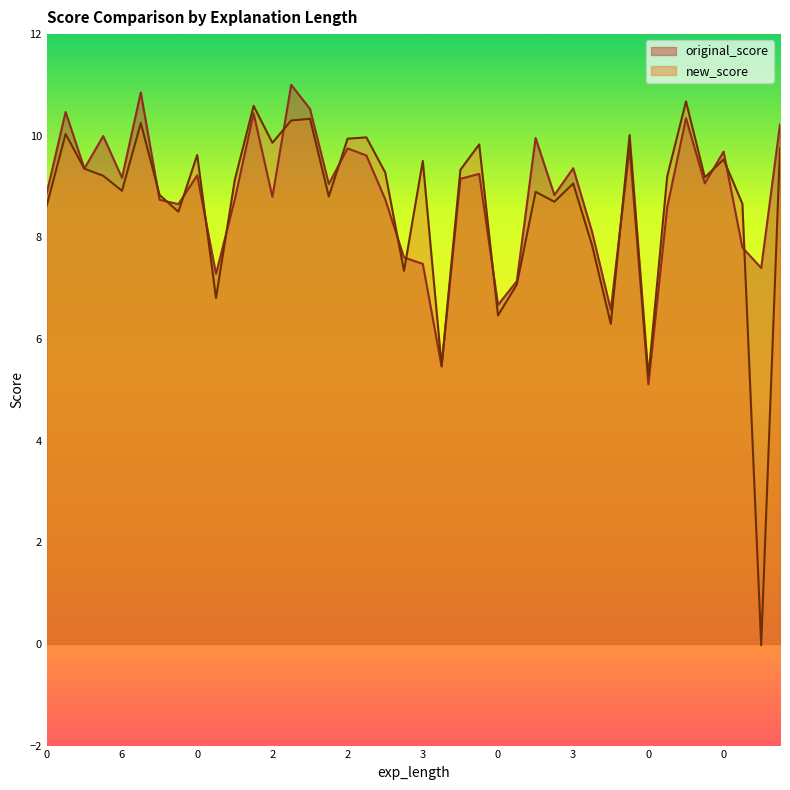

Reading left to right, extract all data points from this chart.

original_score: 8.9	10.5	9.4	10.0	9.2	10.9	8.7	8.7	9.2	7.3	8.7	10.4	8.8	11.0	10.5	9.1	9.8	9.6	8.8	7.6	7.5	5.5	9.2	9.2	6.7	7.1	10.0	8.8	9.4	8.1	6.6	9.8	5.1	8.6	10.3	9.1	9.7	7.8	7.4	10.2
new_score: 8.6	10.0	9.4	9.2	8.9	10.2	8.8	8.5	9.6	6.8	9.1	10.6	9.9	10.3	10.3	8.8	9.9	10.0	9.3	7.3	9.5	5.5	9.3	9.8	6.5	7.1	8.9	8.7	9.1	7.8	6.3	10.0	5.3	9.2	10.7	9.2	9.5	8.7	-0.0	9.8